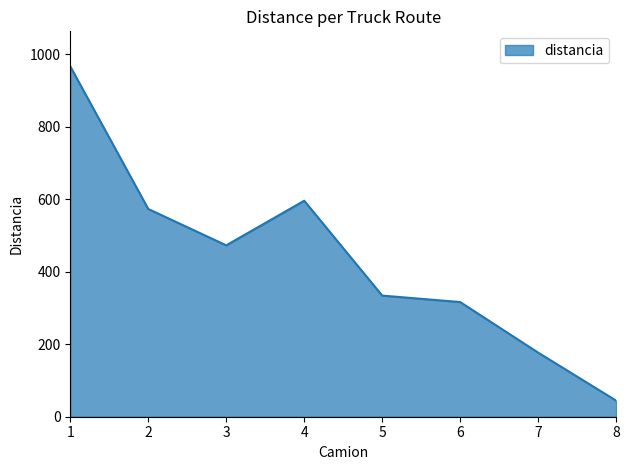

How many interior local valleys (lower than both neighbors) does the data have?

1